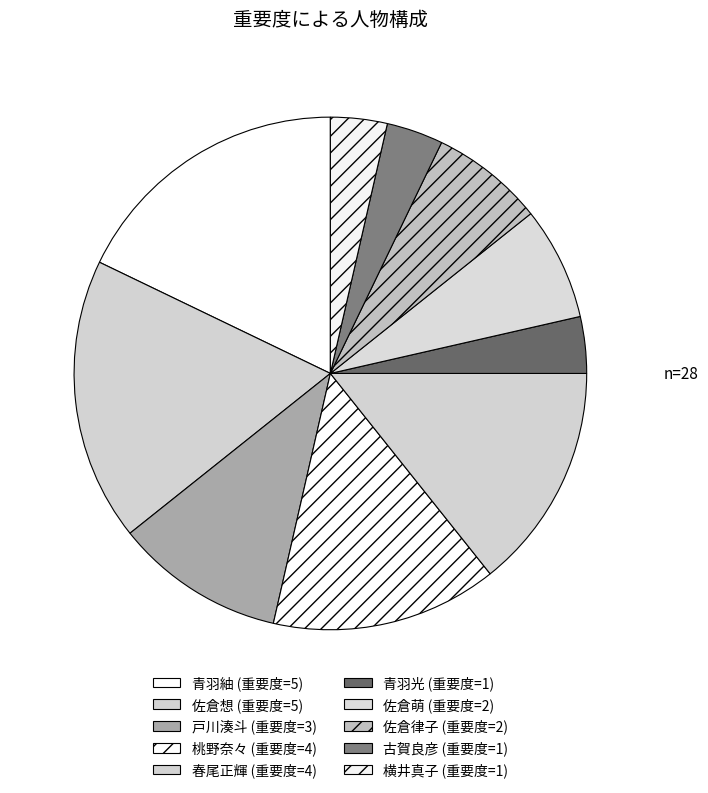

To the nearest percent, what percentage of the pie is 春尾正輝?

14%